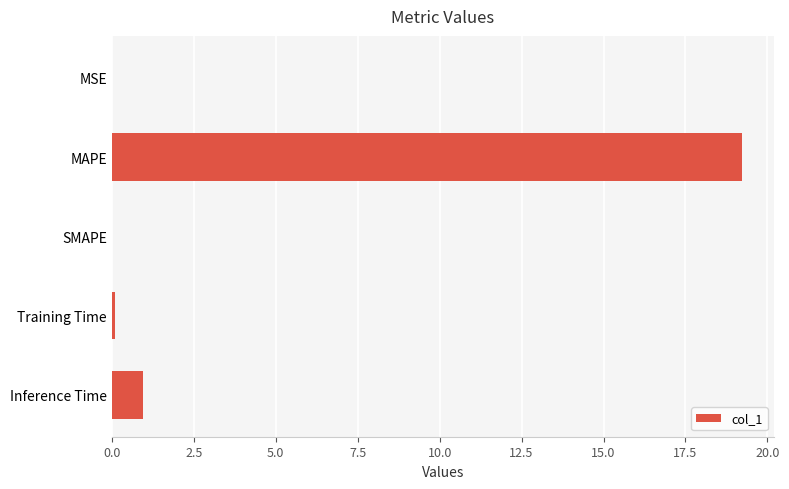

What is the sum of all values?

20.3